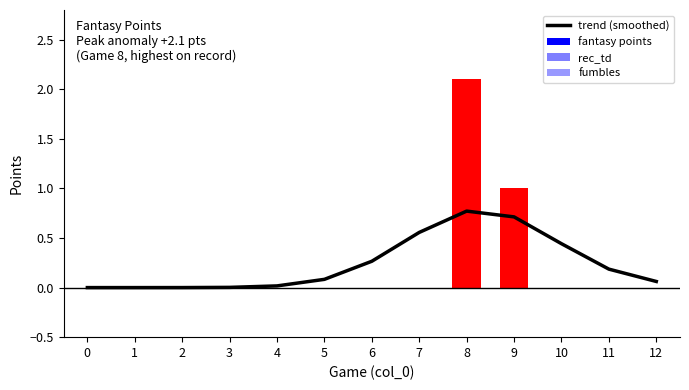

The value at 1 is -0.3. True or false?

False